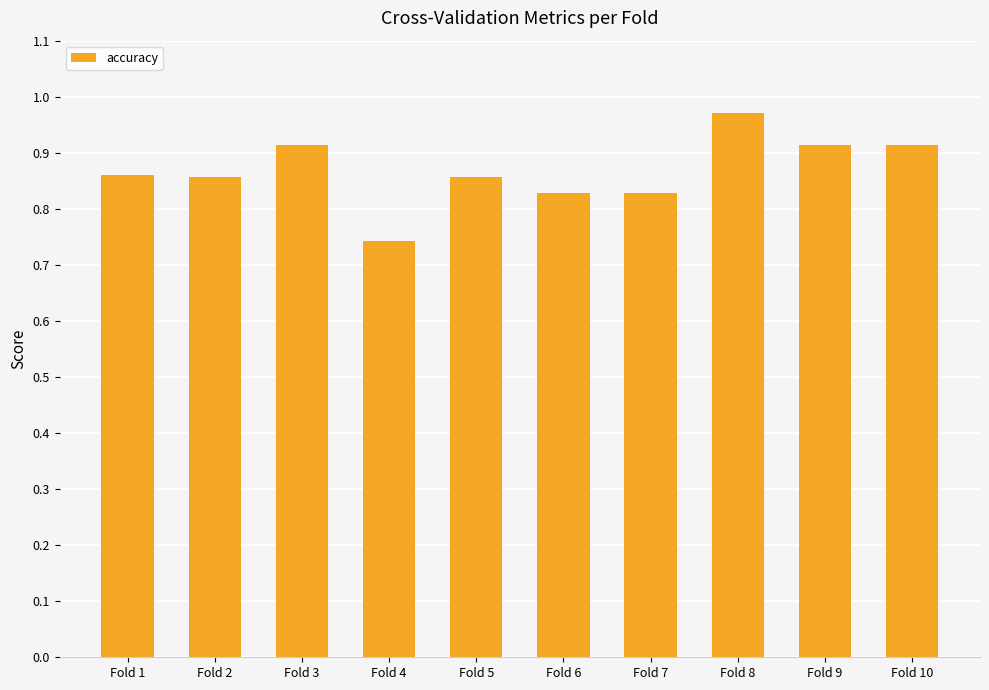

Are the bars grouped side by side (vs. stacked)?

No